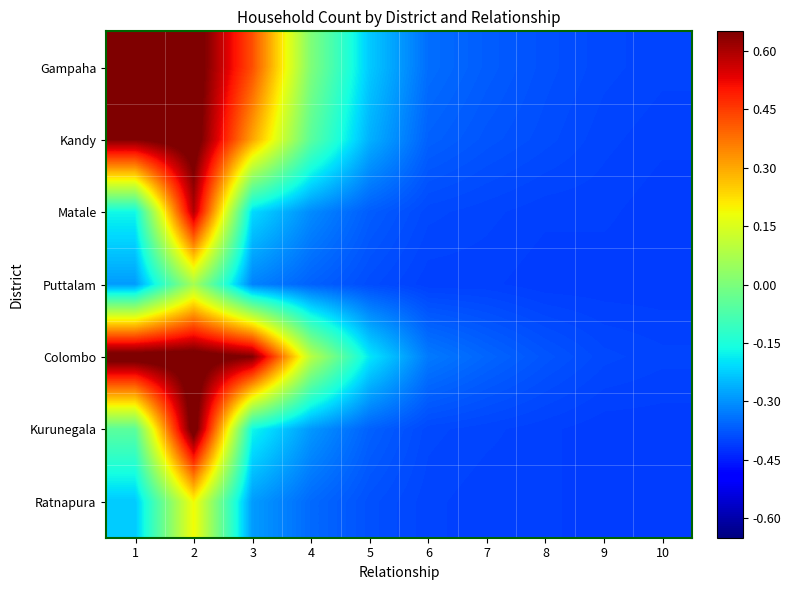

At which category does the chart reach its peak across all series?

1